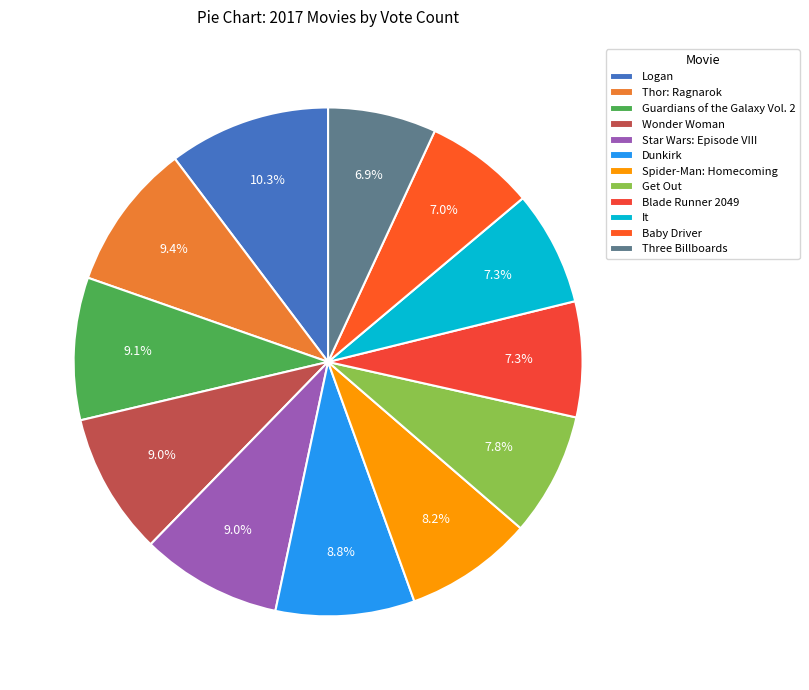

How many segments does this pie chart have?

12